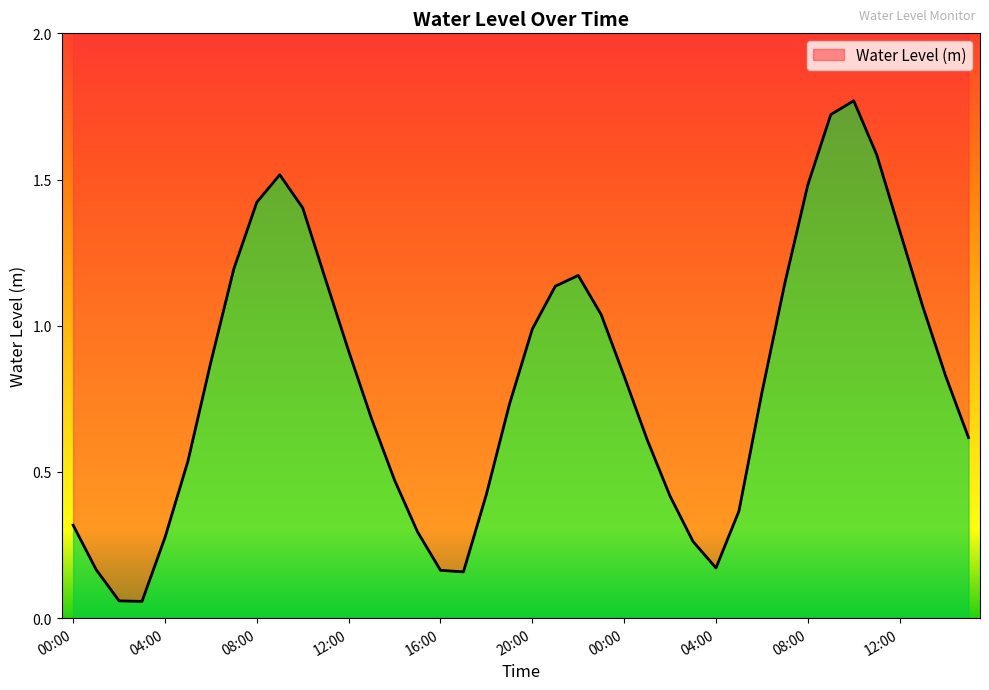

Is it true that the value at 01:00 is 0.2?

False